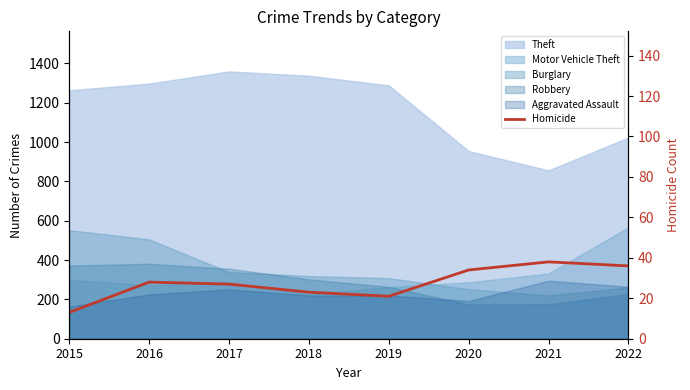

How many points are lower than both their immediate neighbors (excluding endpoints)?

1